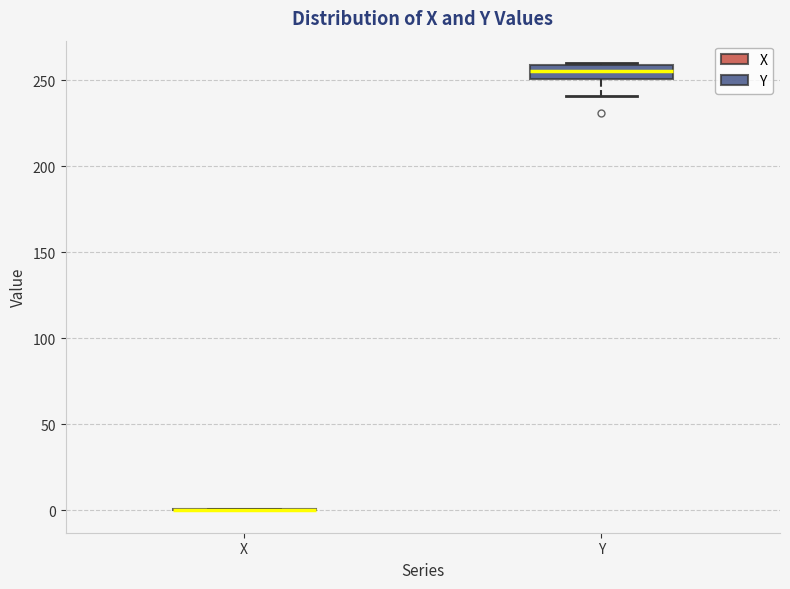

Reading left to right, transcribe this box plot: for each box, give where its median line is, the range the box spans, and where its two whiskers end, as read against the y-axis. The values are not printed on the chart, so give them approximately, as read against the axis.

X: box collapsed to a line at 0, whiskers 0 to 0
Y: median 255, box 250 to 260, whiskers 240 to 260